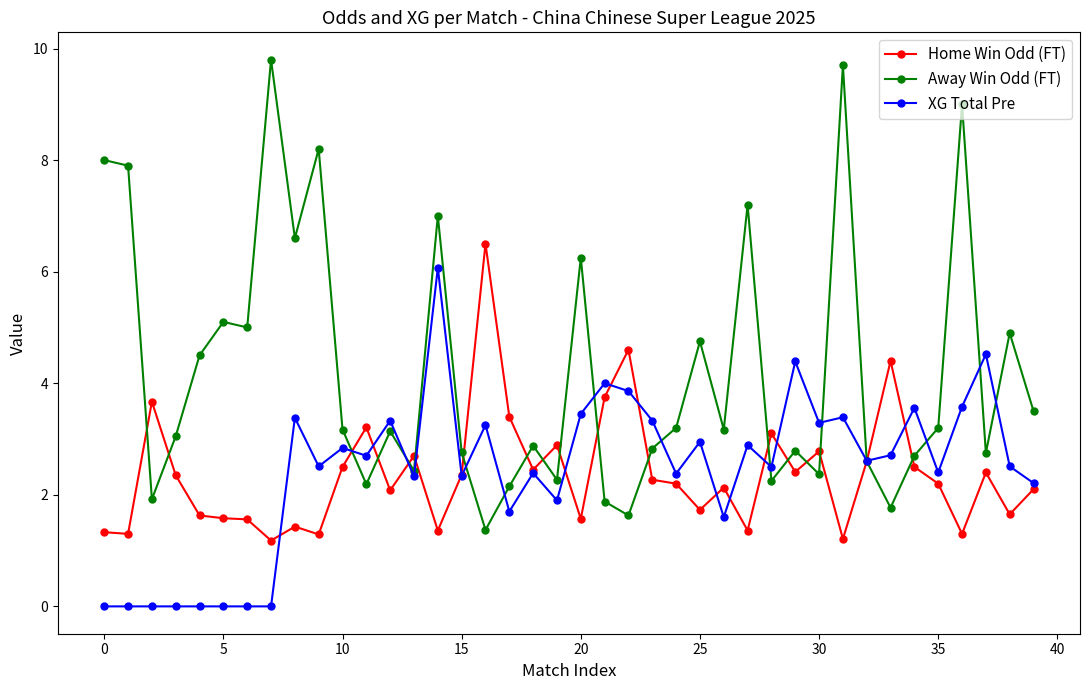

What is the value of the XG Total Pre point at the 11th from the left?

2.8